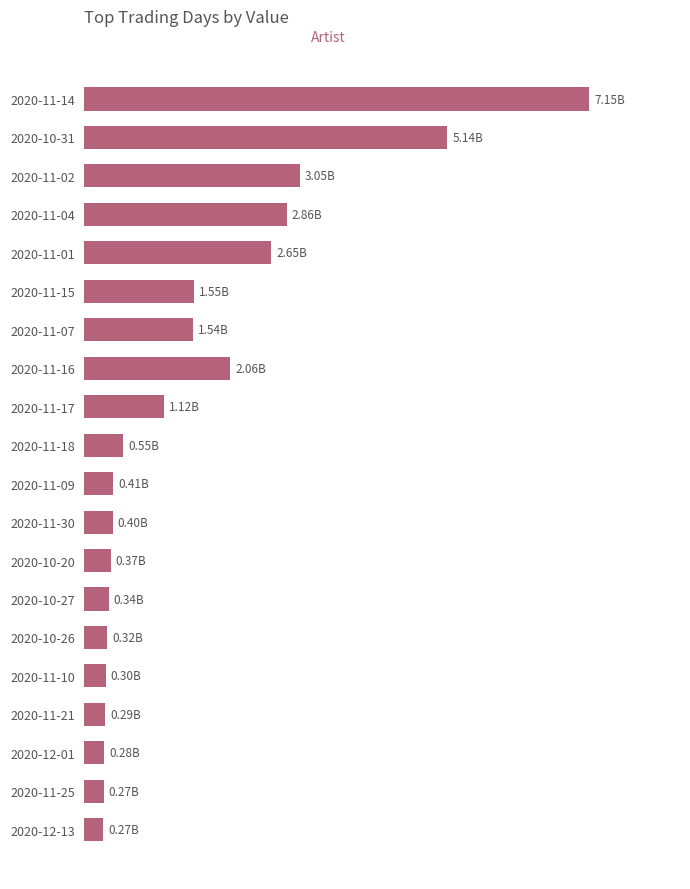

What is the sum of all values?

30916376150